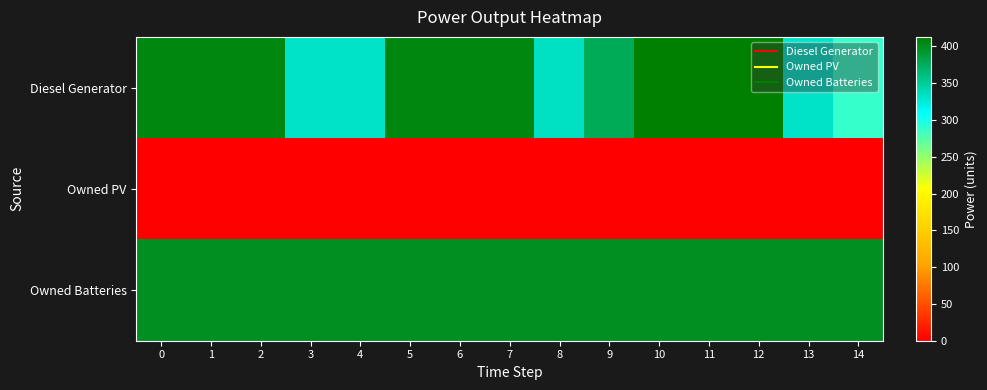

Reading right to left, extract all data points from this chart.

Diesel Generator: 14=288	13=332	12=413	11=413	10=413	9=377	8=333	7=406	6=406	5=406	4=332	3=332	2=406	1=406	0=406
Owned PV: 14=0	13=0	12=0	11=0	10=0	9=0	8=0	7=0	6=0	5=0	4=0	3=0	2=0	1=0	0=0
Owned Batteries: 14=399	13=399	12=399	11=399	10=399	9=399	8=399	7=399	6=399	5=399	4=399	3=399	2=399	1=399	0=399